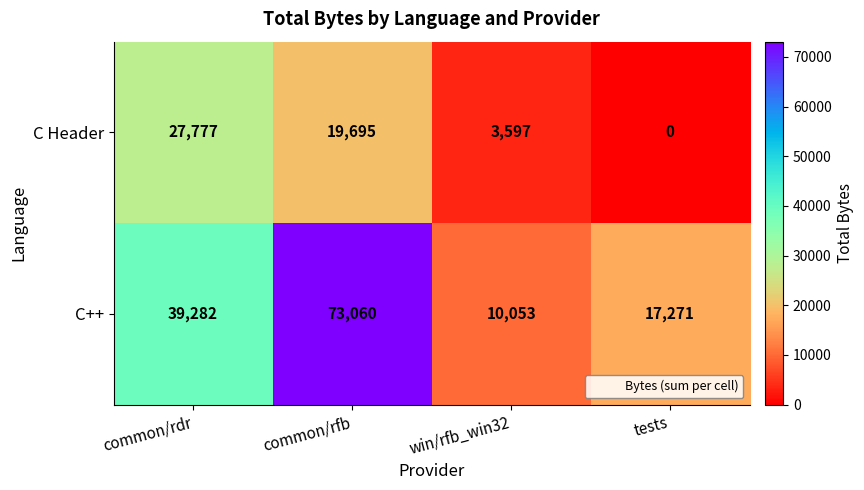

Which series has the widest spread of values?

C++